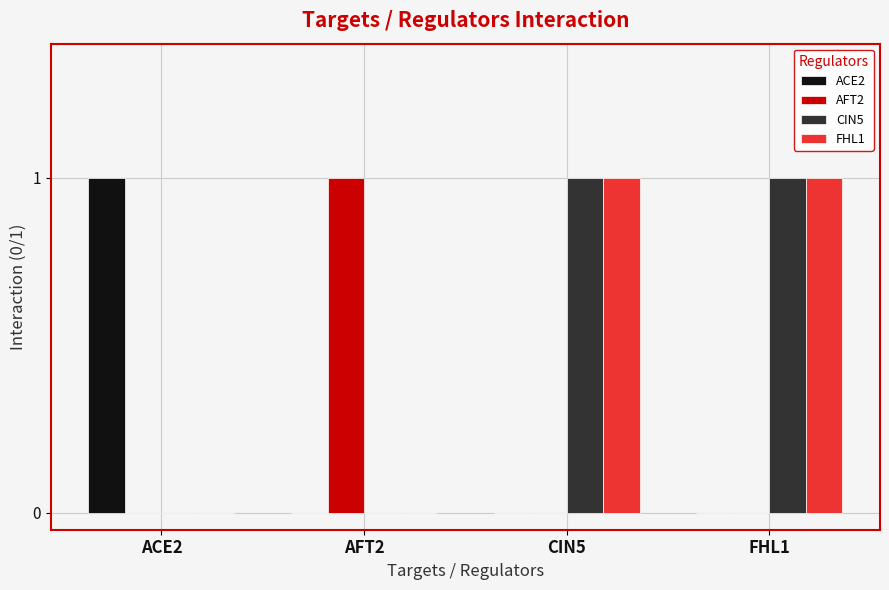

Reading right to left, what are all the values shown in this chart?

ACE2: FHL1=0	CIN5=0	AFT2=0	ACE2=1
AFT2: FHL1=0	CIN5=0	AFT2=1	ACE2=0
CIN5: FHL1=1	CIN5=1	AFT2=0	ACE2=0
FHL1: FHL1=1	CIN5=1	AFT2=0	ACE2=0